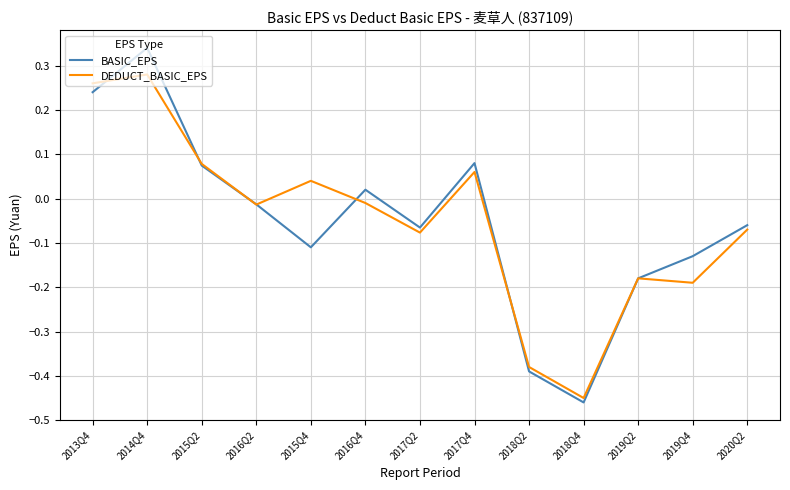

How many categories are shown in the chart?

13